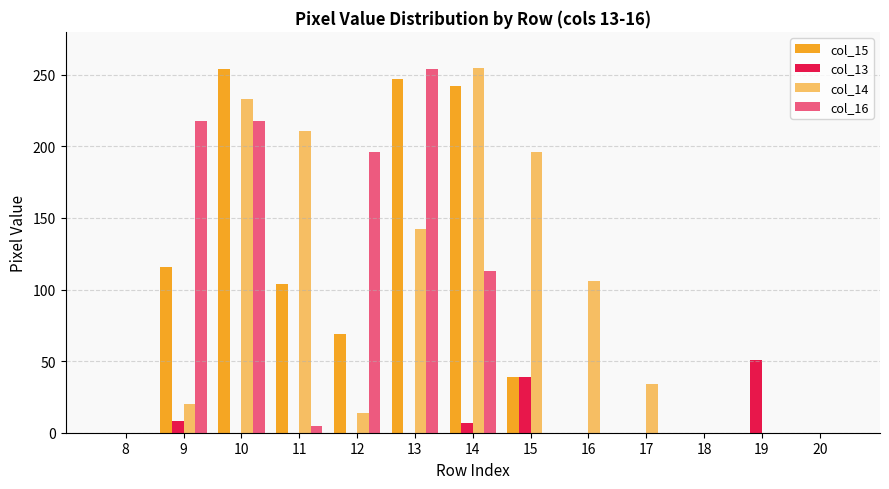

How many groups of bars are there?

13